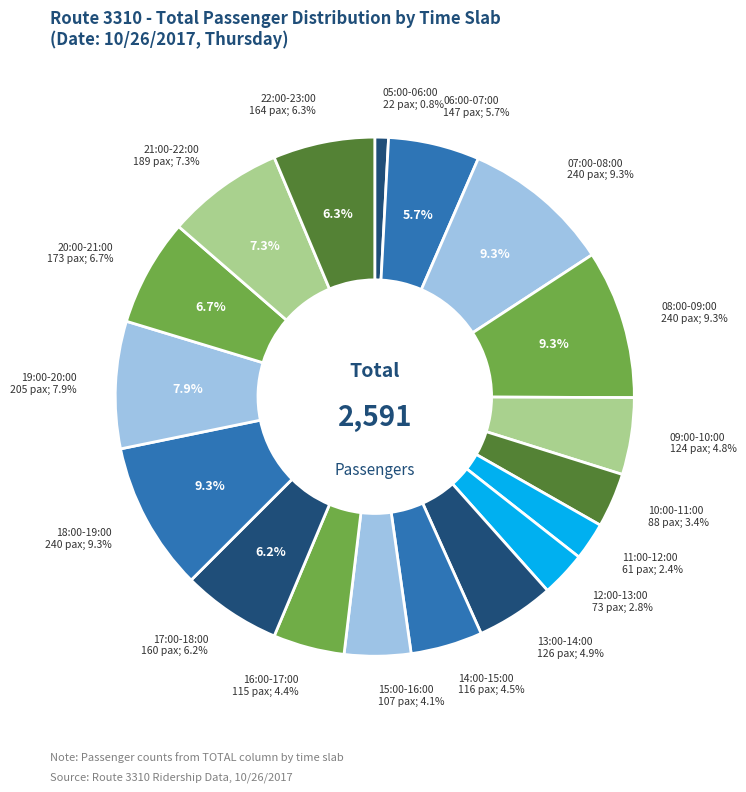

To the nearest percent, what is the difference between the largest and smallest slice percentages?

8%